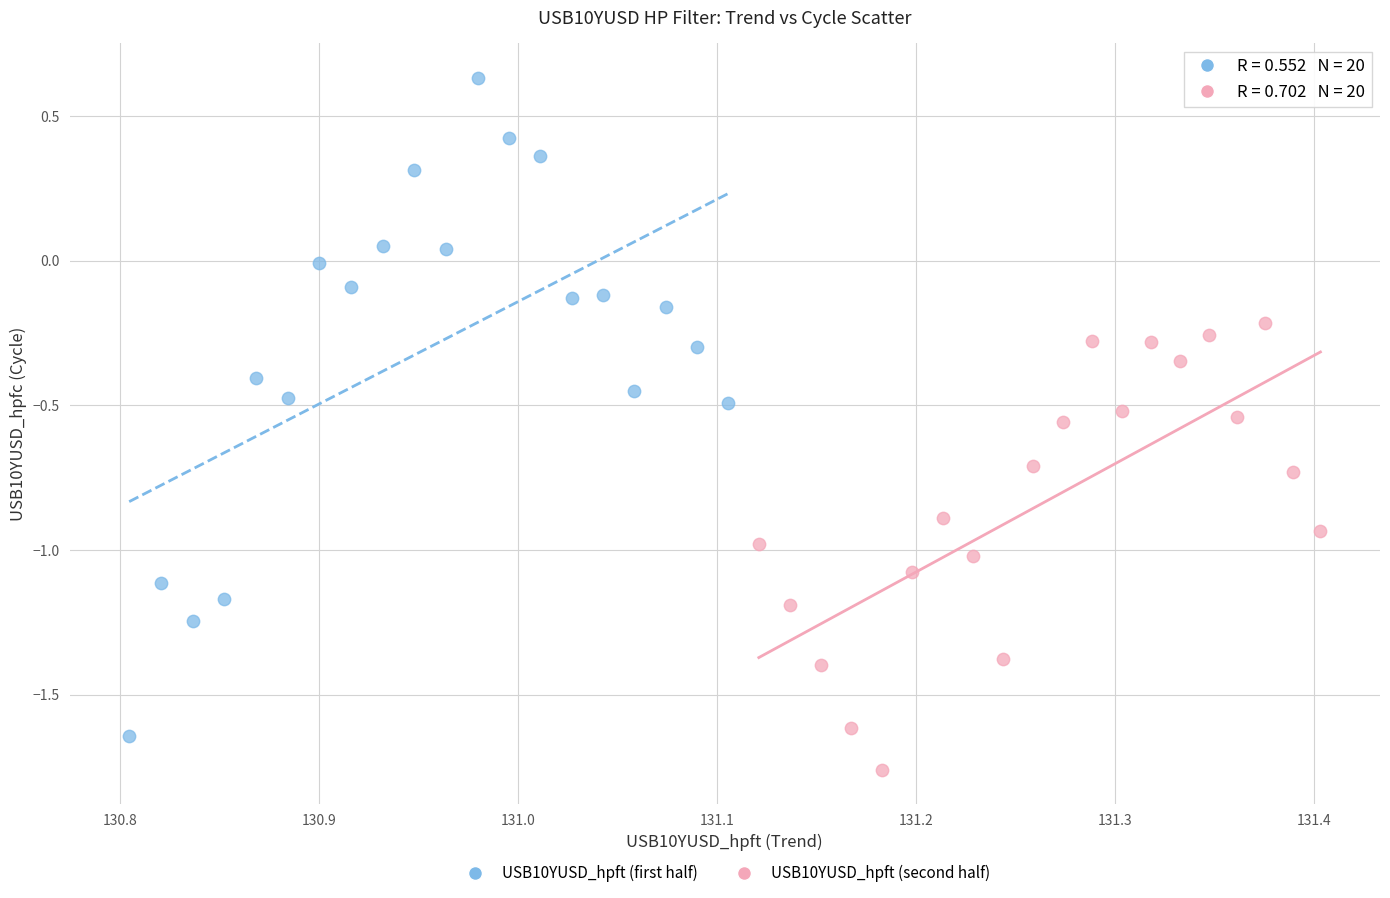

Which series reaches the maximum Y coordinate?

USB10YUSD_hpft (first half)